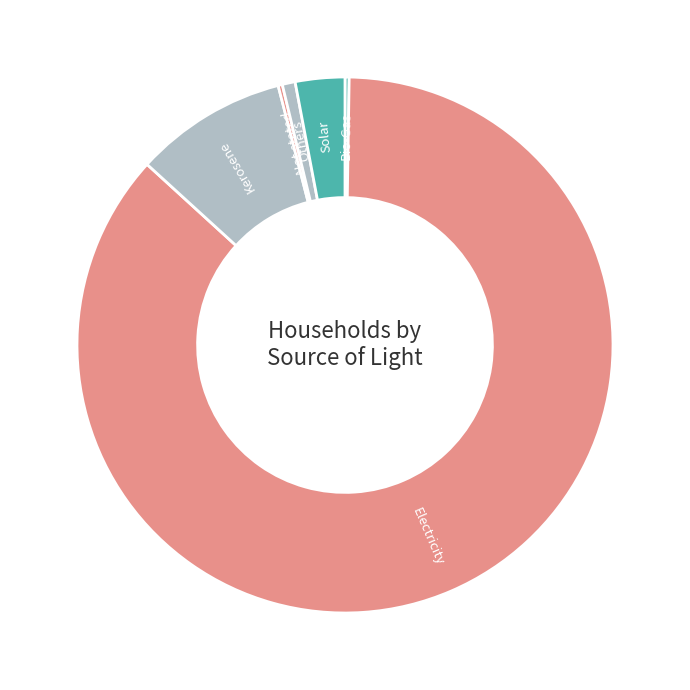

To the nearest percent, what is the difference between the largest and smallest slice percentages?

86%